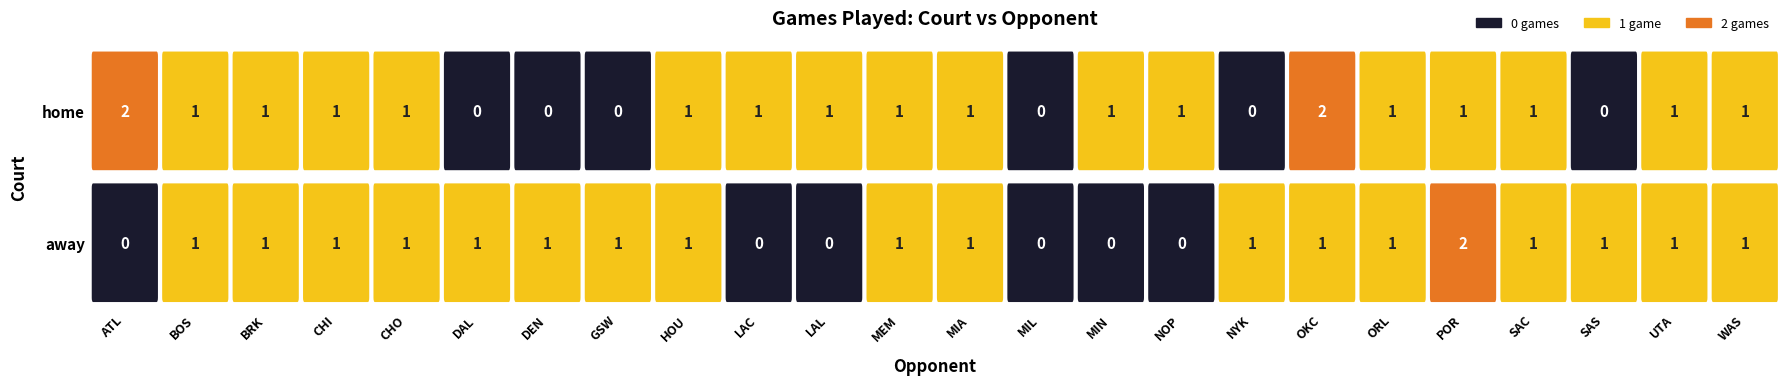

Which label corresponds to the smallest value in the chart?

ATL